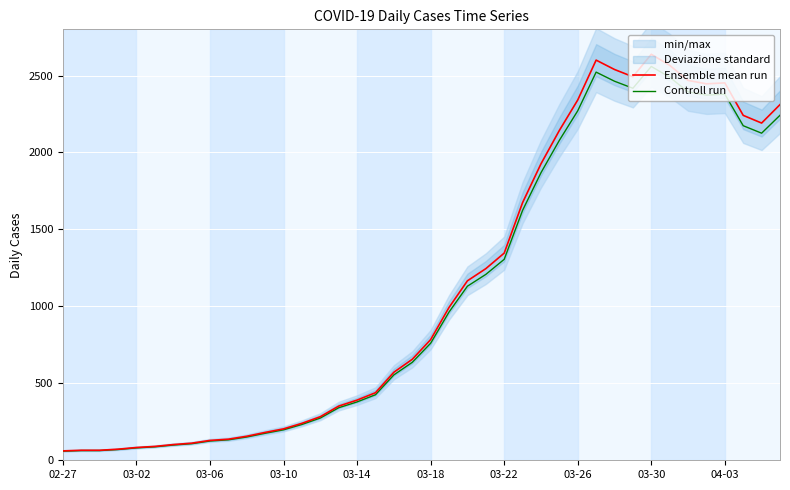

What is the lowest value of the Controll run series?

59.2